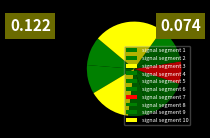

Count the number of slices in the pie.

10